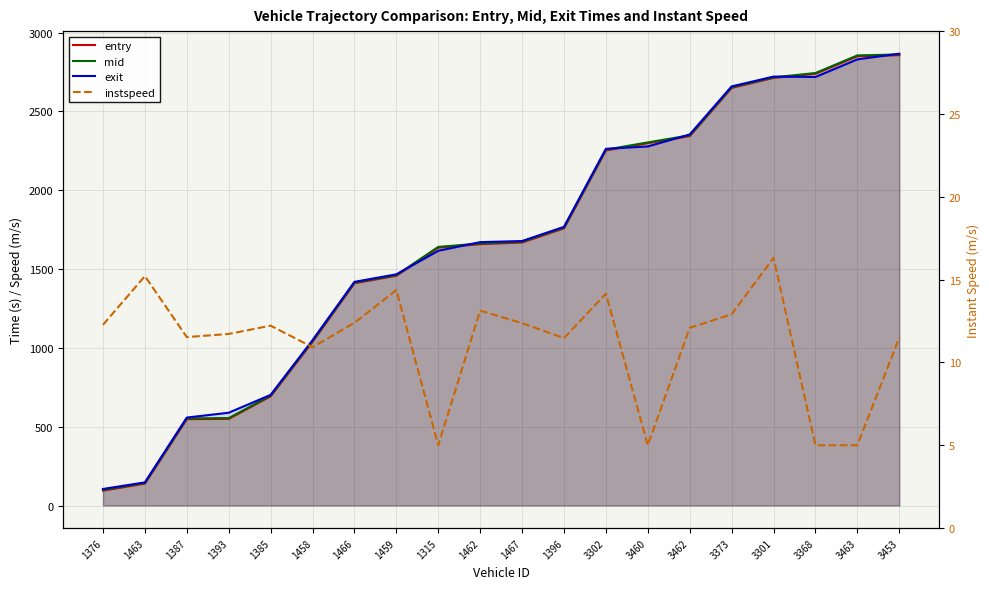

Reading right to left, extract all data points from this chart.

entry: 2856.9	2850.2	2739.1	2712.8	2649.4	2343.5	2298.7	2252.8	1758.5	1668.7	1658.0	1636.3	1457.6	1410.2	1038.7	693.2	549.9	547.9	139.0	94.4
mid: 2861.4	2855.2	2743.4	2716.0	2653.4	2348.3	2303.3	2257.6	1763.2	1673.4	1662.3	1640.4	1461.4	1414.4	1044.0	697.4	554.4	552.5	143.3	99.3
exit: 2866.0	2830.0	2718.3	2720.8	2658.6	2353.6	2277.7	2262.7	1767.7	1677.7	1670.7	1615.8	1466.5	1418.6	1049.0	701.7	588.5	557.9	146.8	104.9
instspeed: 11.5	5.0	5.0	16.3	12.9	12.1	5.0	14.2	11.5	12.4	13.1	5.0	14.4	12.4	10.9	12.2	11.7	11.5	15.2	12.3